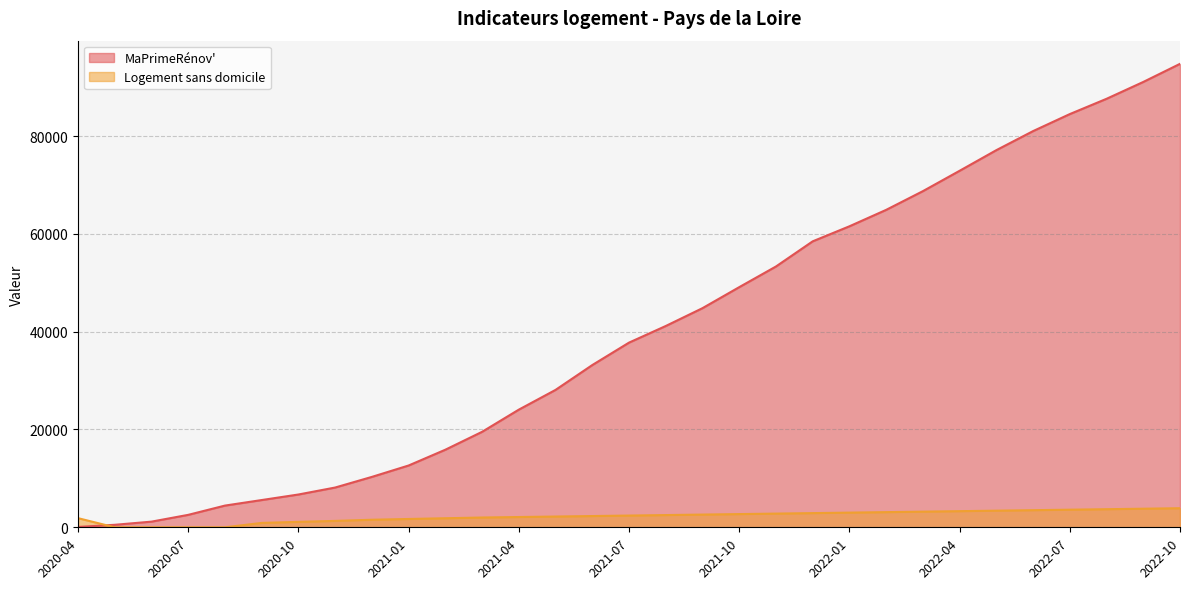

How many data points does each series have?

31